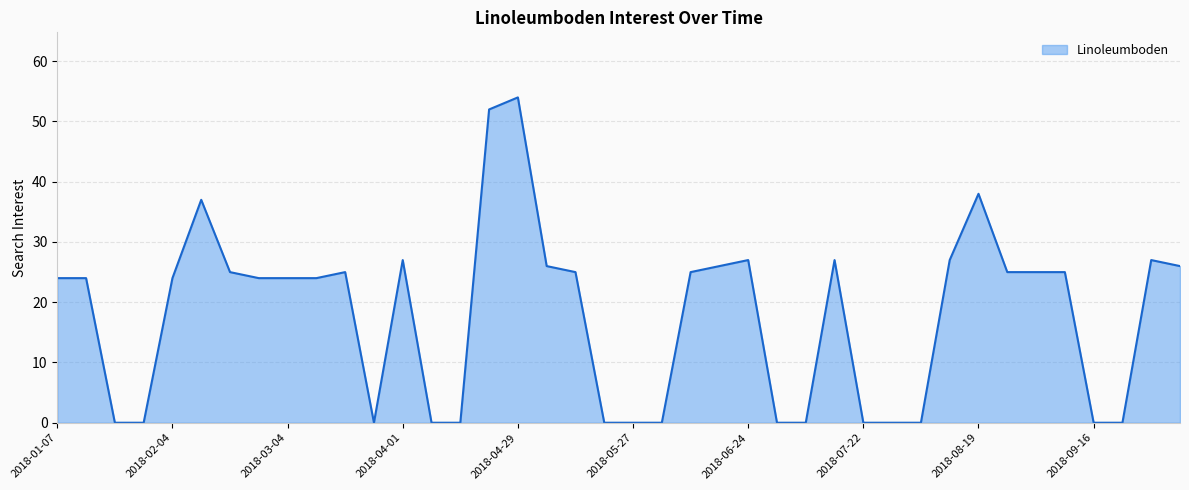

What is the difference between the maximum and minimum values?

54